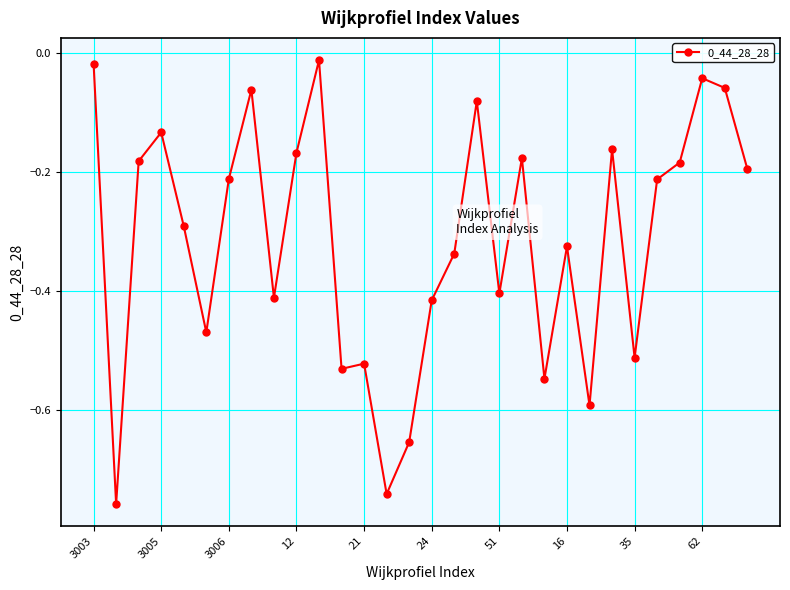

True or false: there are more than 1 points higher than both neighbors.

True